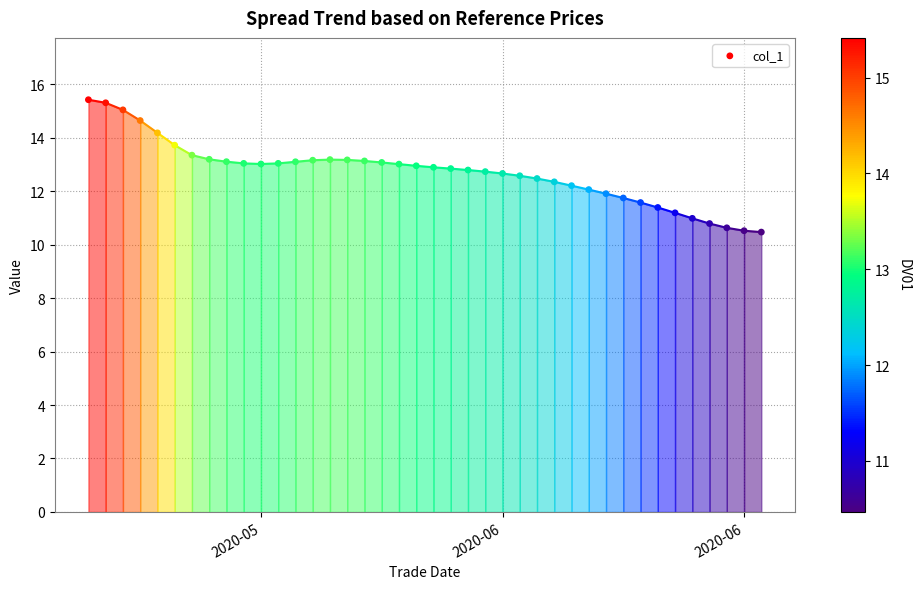

What is the range of Y values (max minus min)?

4.9